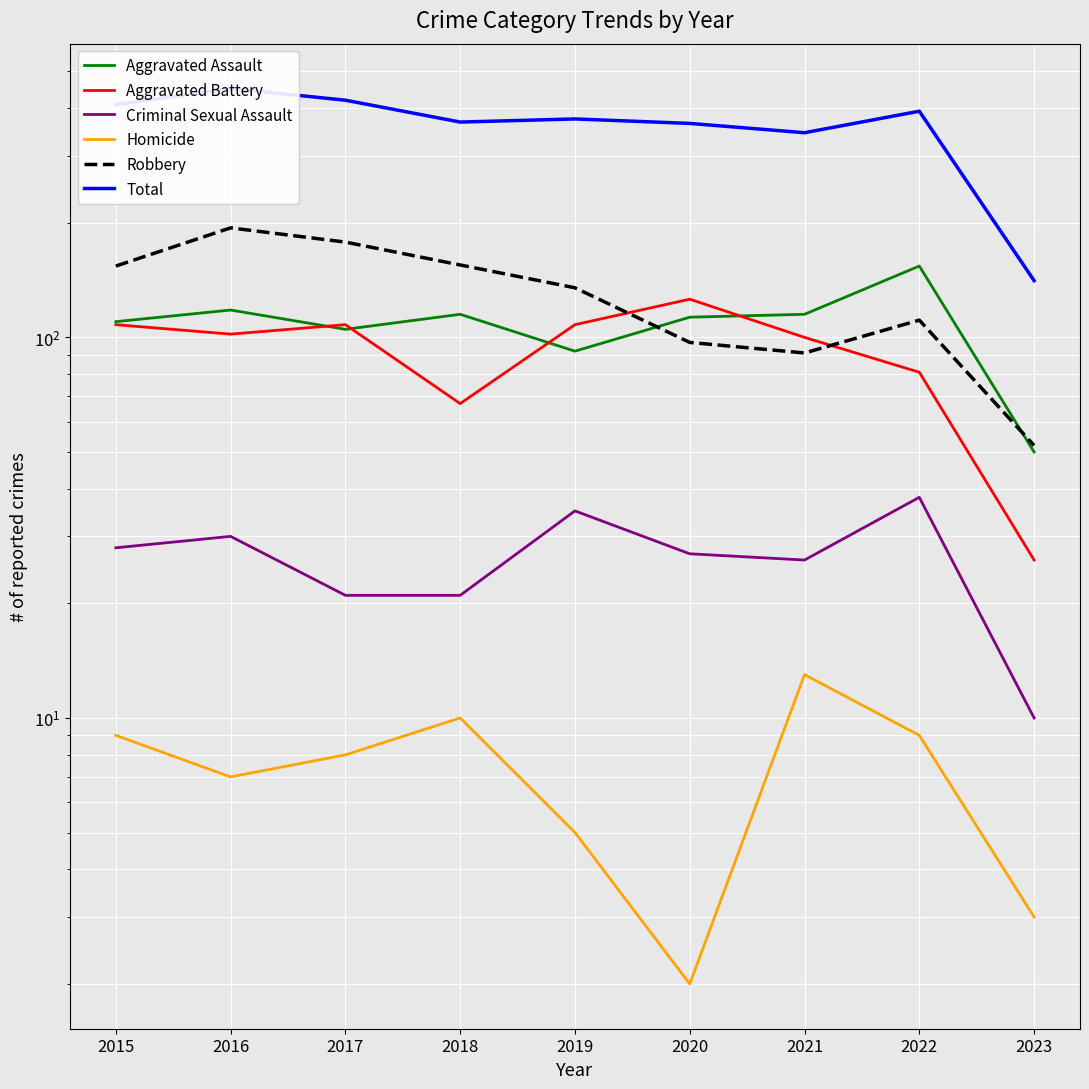

How many values in the Aggravated Assault series are below 113?

4